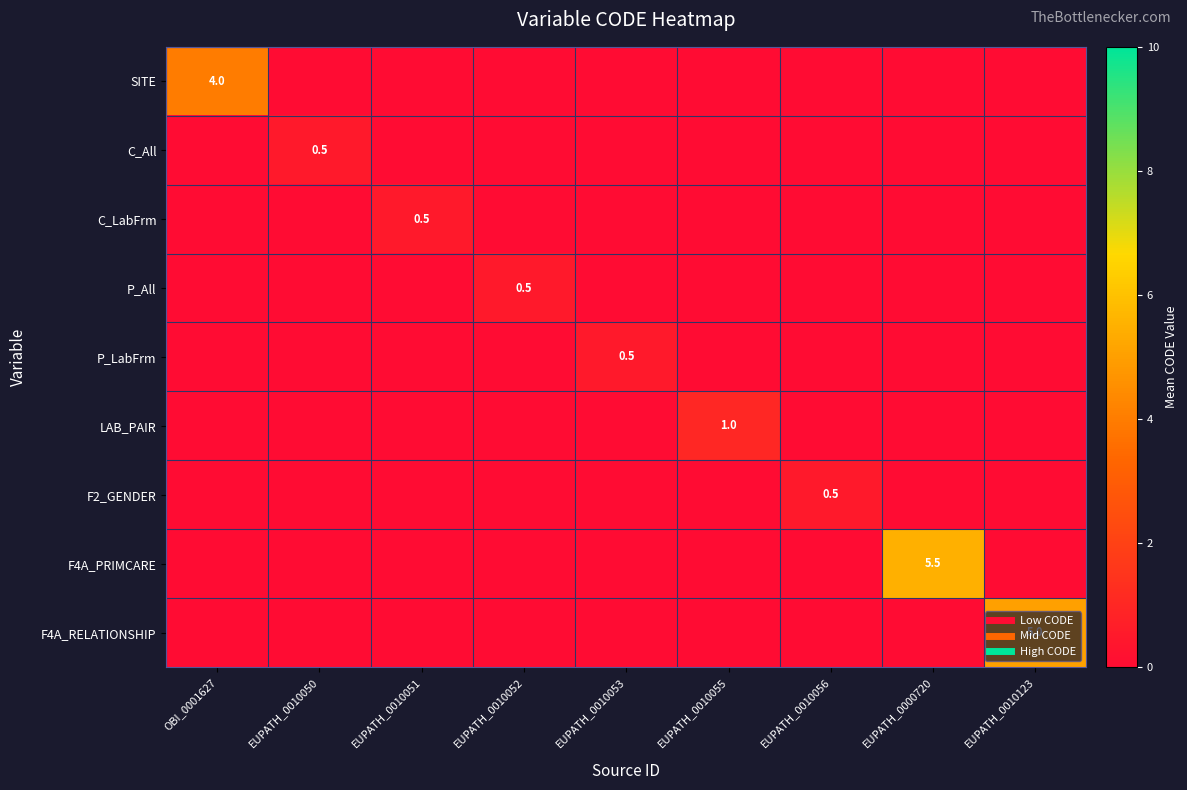

At which category is the sum across all series the highest?

EUPATH_0000720